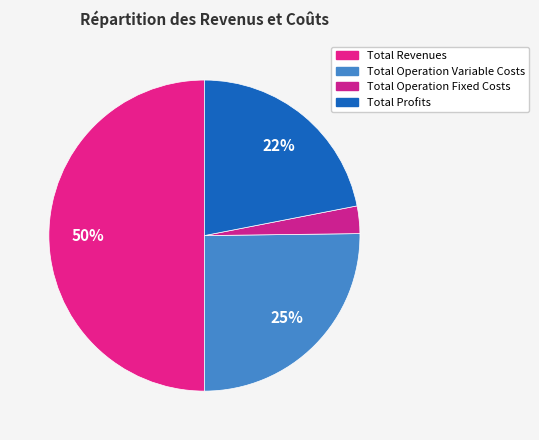

How many segments does this pie chart have?

4